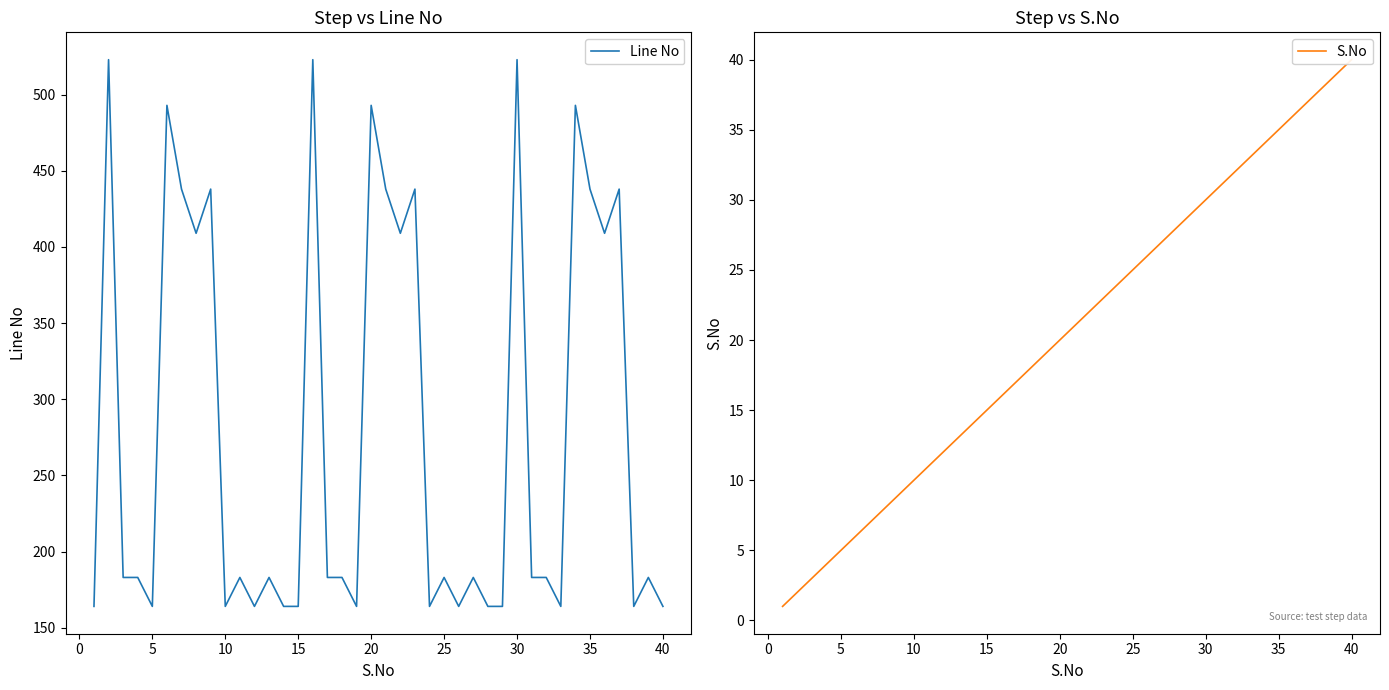

True or false: S.No and Line No cross at least once.

False